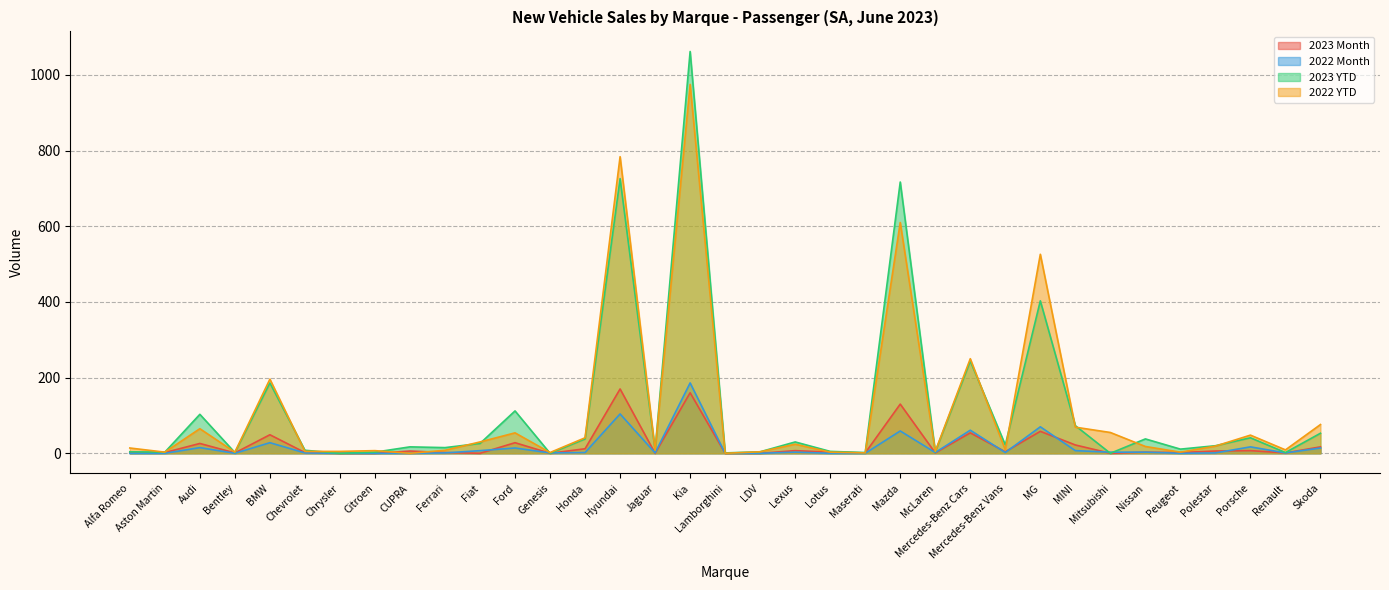

How many lines are shown in the chart?

4